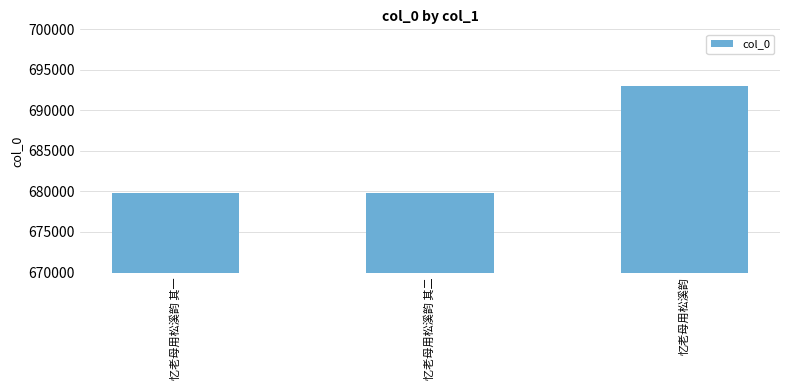

What is the greatest value displayed?

692982